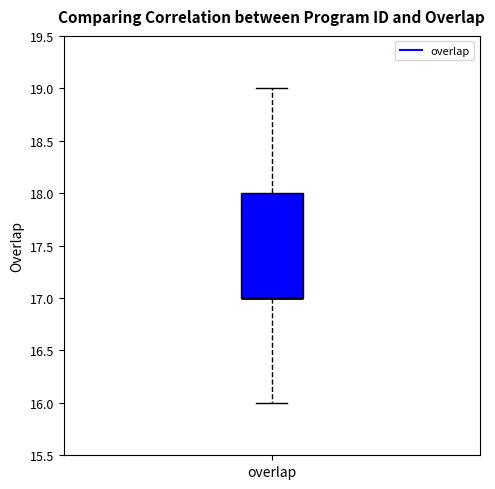

Where does the lower whisker of the box for overlap end on the y-axis? The values are not printed on the chart, so give them approximately, as read against the axis.

16